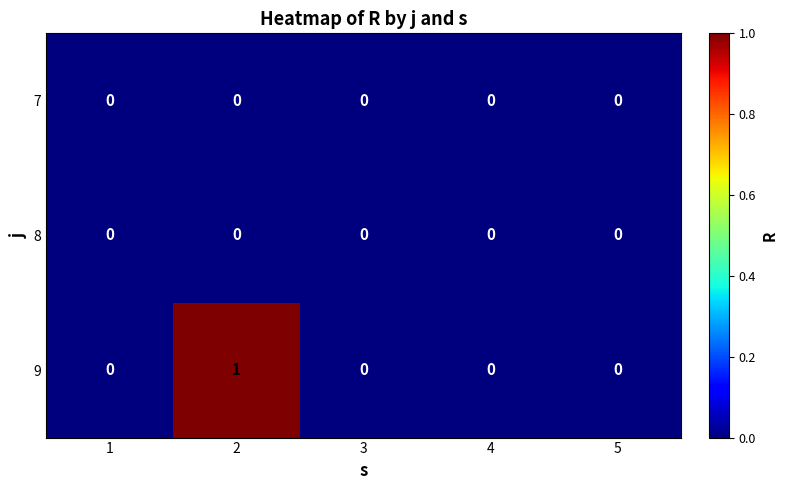

Reading left to right, list all the values displayed in this chart.

7: 1=0	2=0	3=0	4=0	5=0
8: 1=0	2=0	3=0	4=0	5=0
9: 1=0	2=1	3=0	4=0	5=0